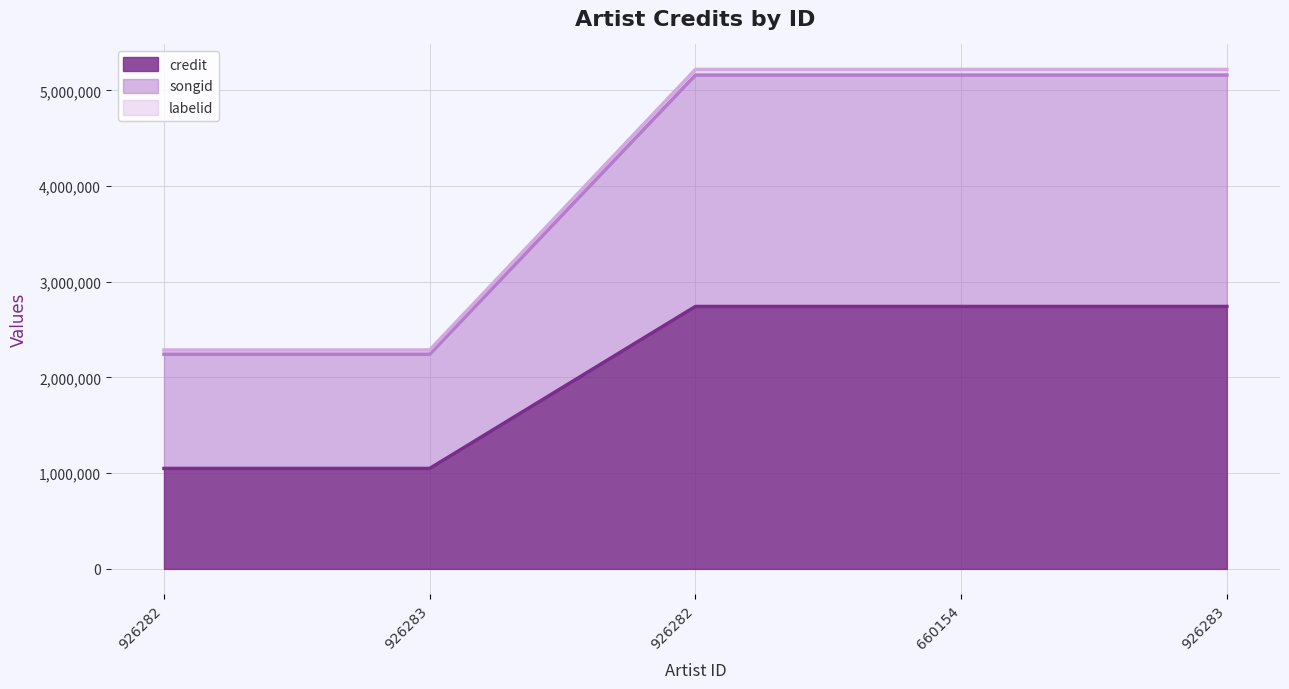

True or false: credit and songid intersect in this chart.

False